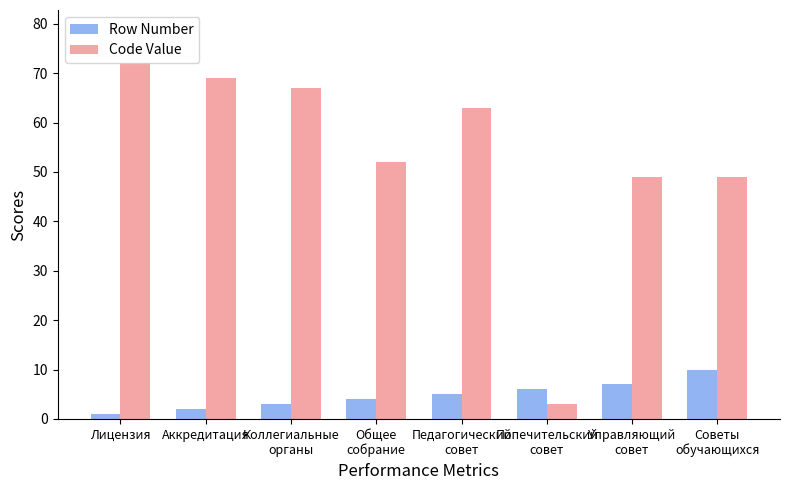

What position from the right is Попечительский
совет?

3